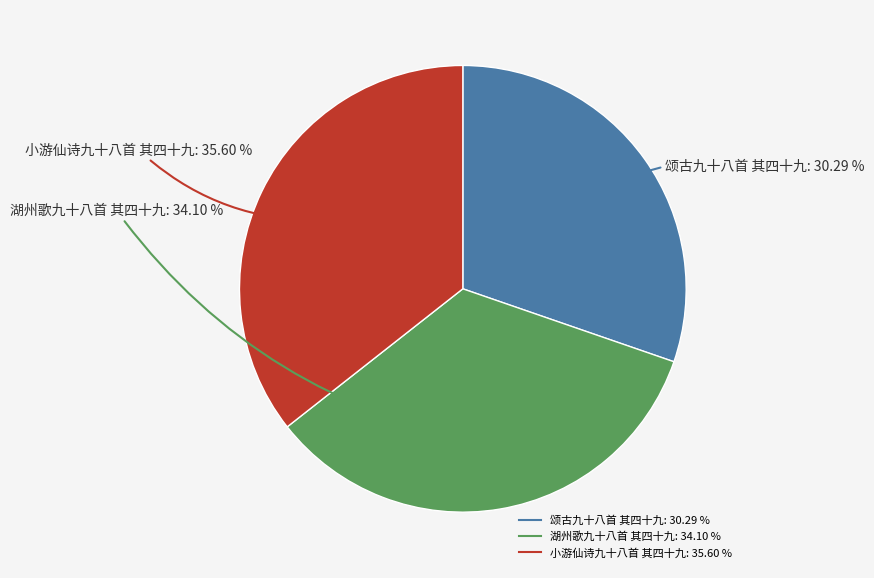

How many segments does this pie chart have?

3